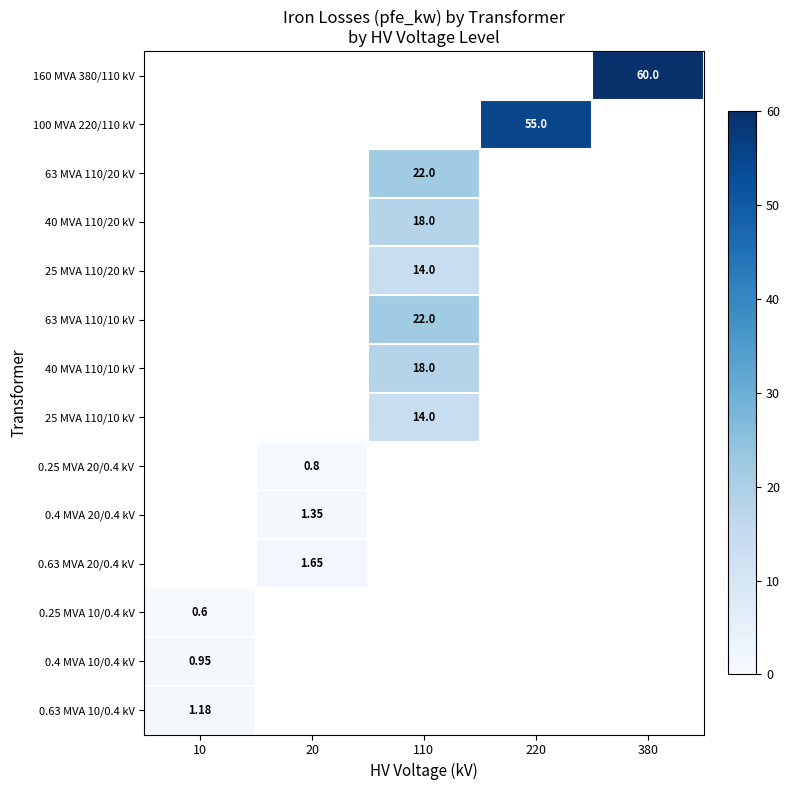

How many distinct data groups are displayed?

14